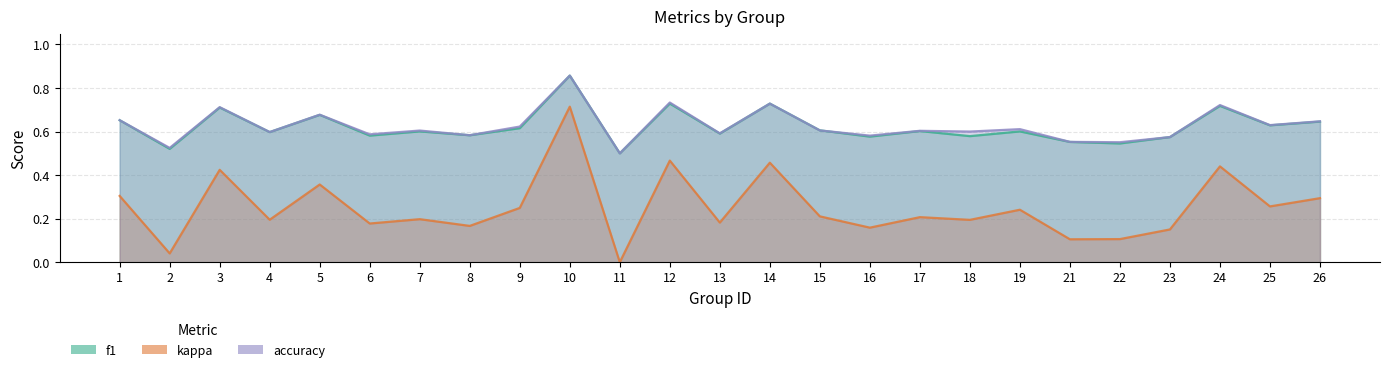

The f1 series shows 0.7 at 14. True or false?

True